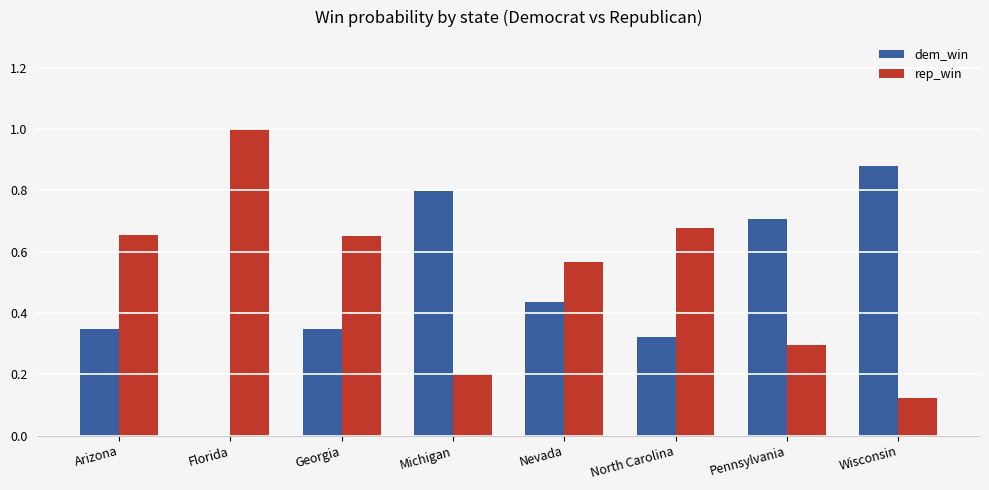

What is the sum of all rep_win values?

4.2